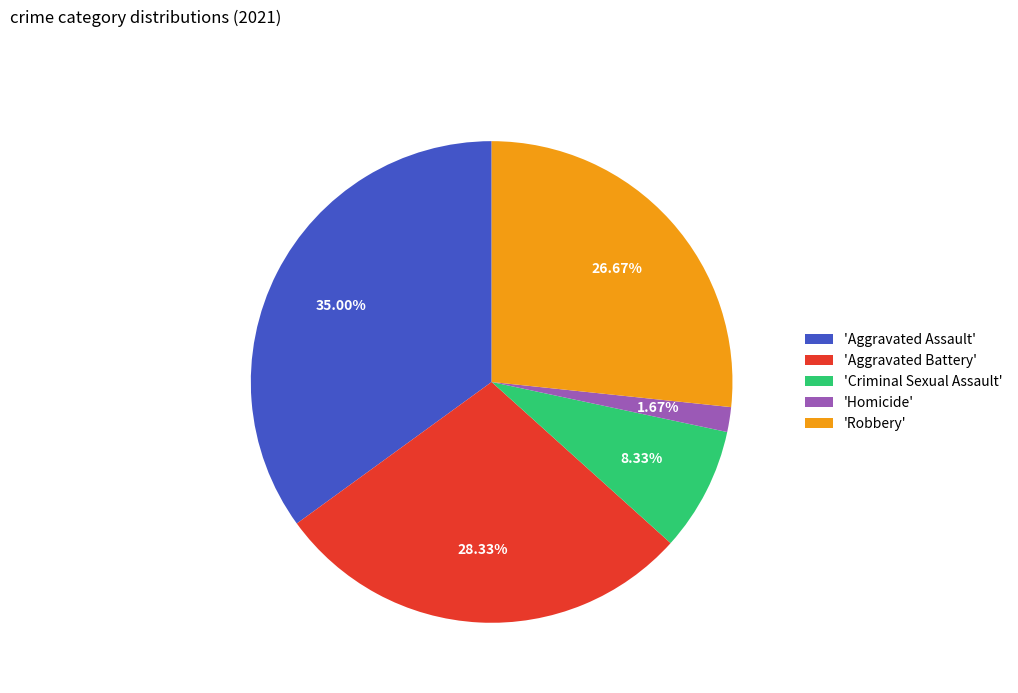

Which slice is the smallest?

'Homicide'